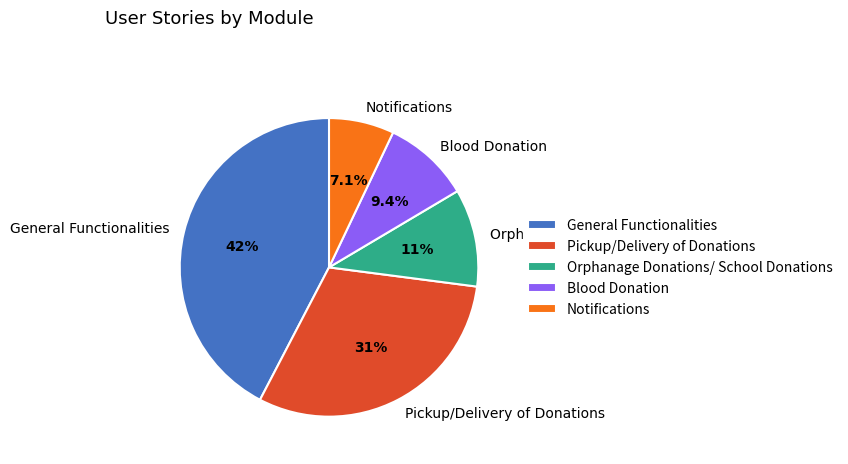

What percentage is the General Functionalities slice, to the nearest percent?

42%